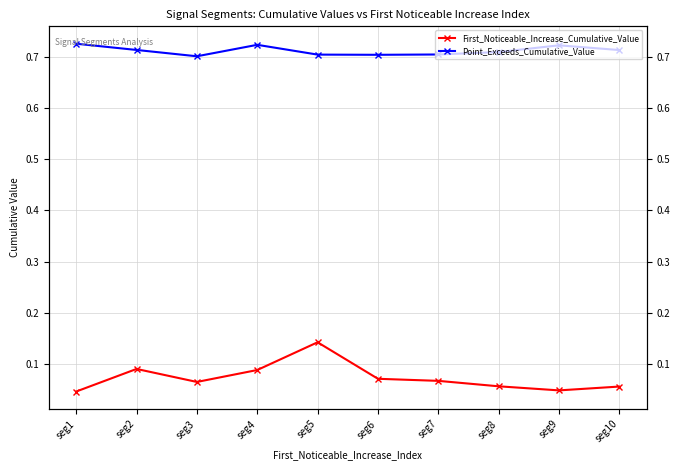

The value of Point_Exceeds_Cumulative_Value at seg5 is 1.0. True or false?

False